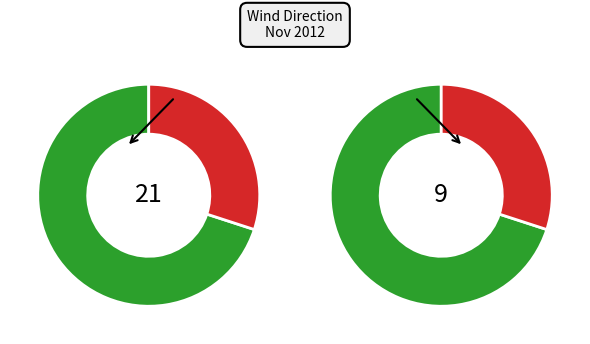

To the nearest percent, what is the difference between the 06:04 AM and 06:02 AM slice percentages?

3%